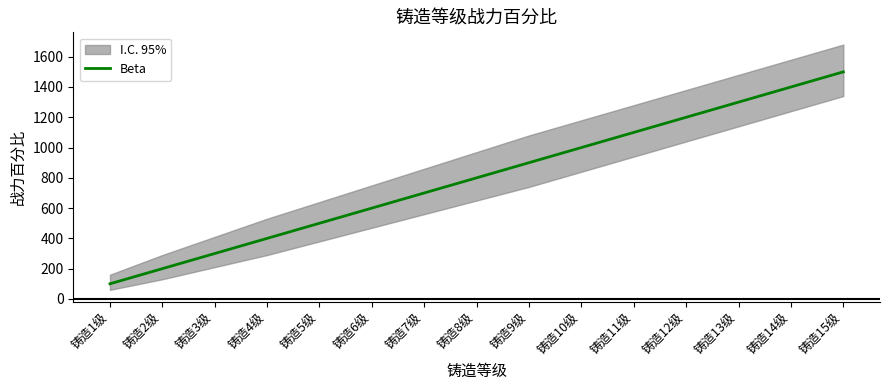

List the labels in order of value, largest first.

铸造15级, 铸造14级, 铸造13级, 铸造12级, 铸造11级, 铸造10级, 铸造9级, 铸造8级, 铸造7级, 铸造6级, 铸造5级, 铸造4级, 铸造3级, 铸造2级, 铸造1级